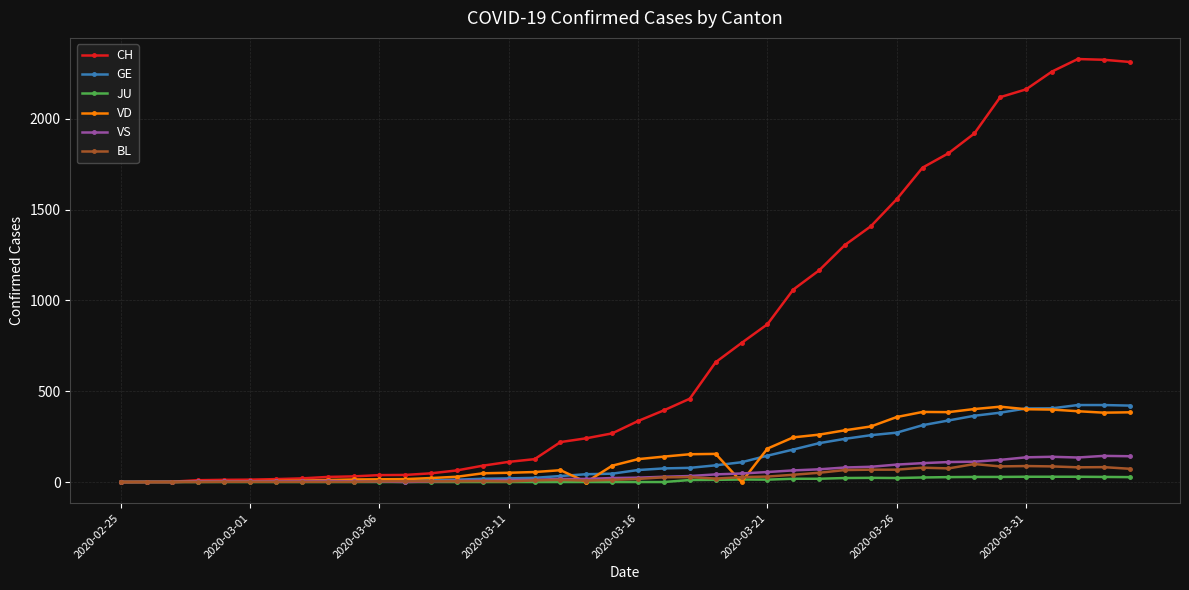

True or false: BL has more than 1 interior local peaks.

True